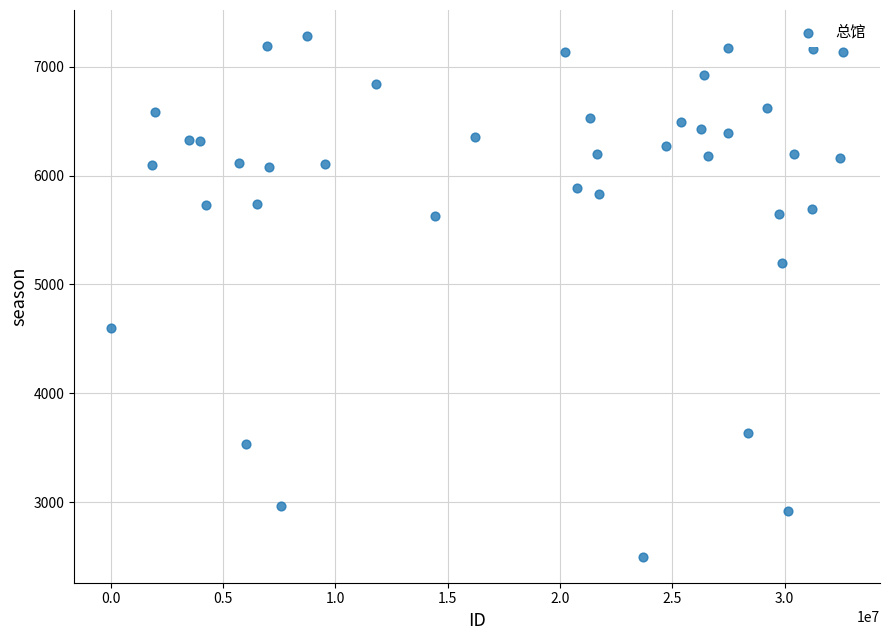

What is the range of X values (max minus min)?

32613455